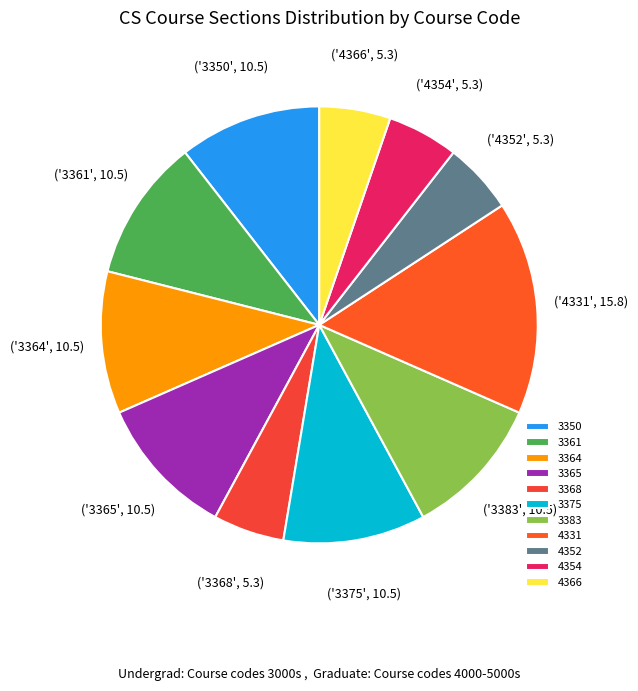

Does 3383 account for over 50% of the chart?

No